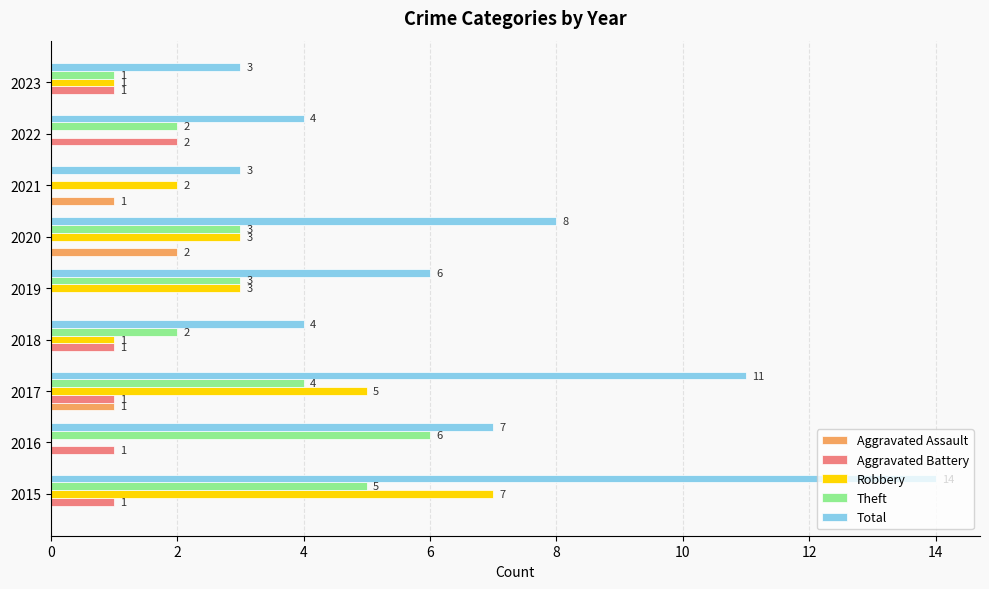

Between 2015 and 2022, which series saw the biggest shift?

Total